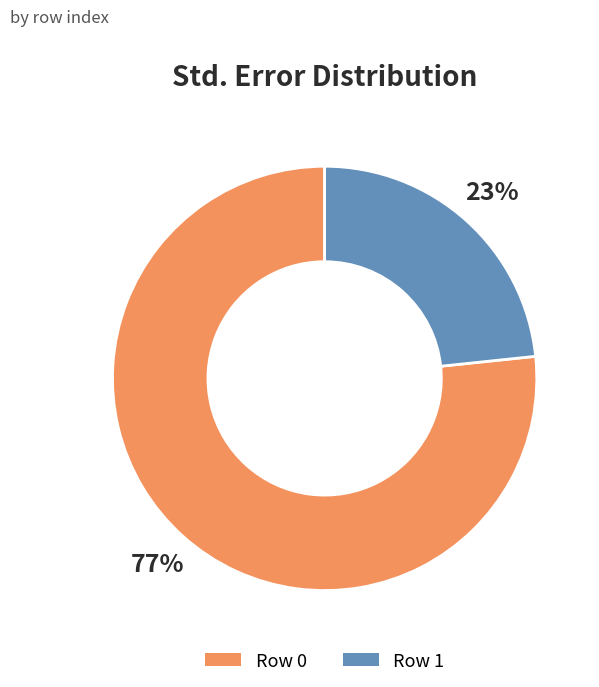

What is the smallest slice in the pie chart?

Row 1